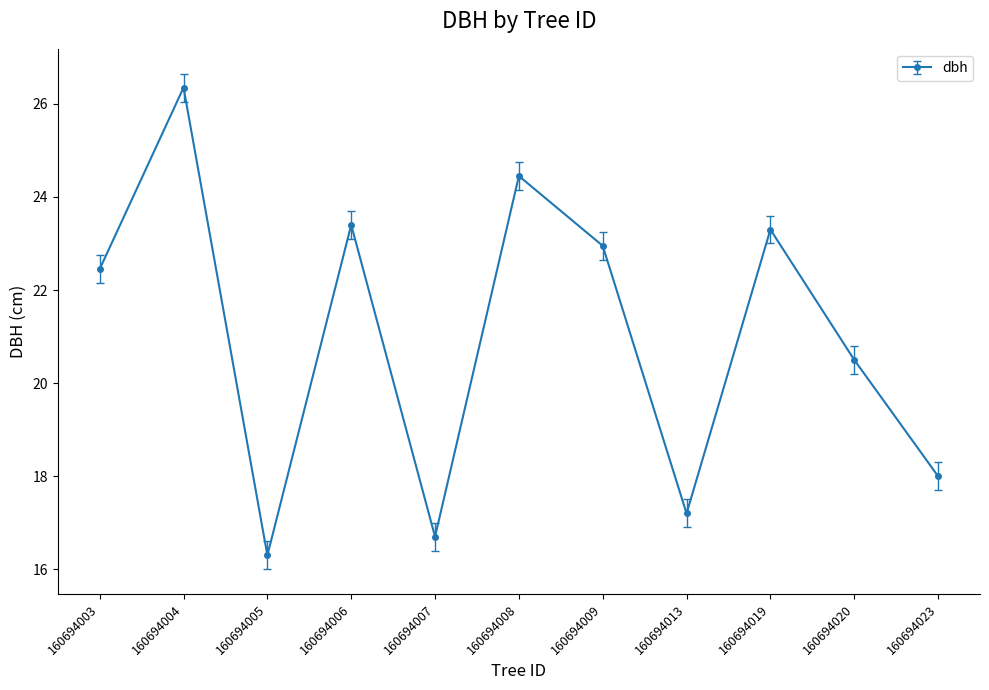

What is the greatest value displayed?

26.4